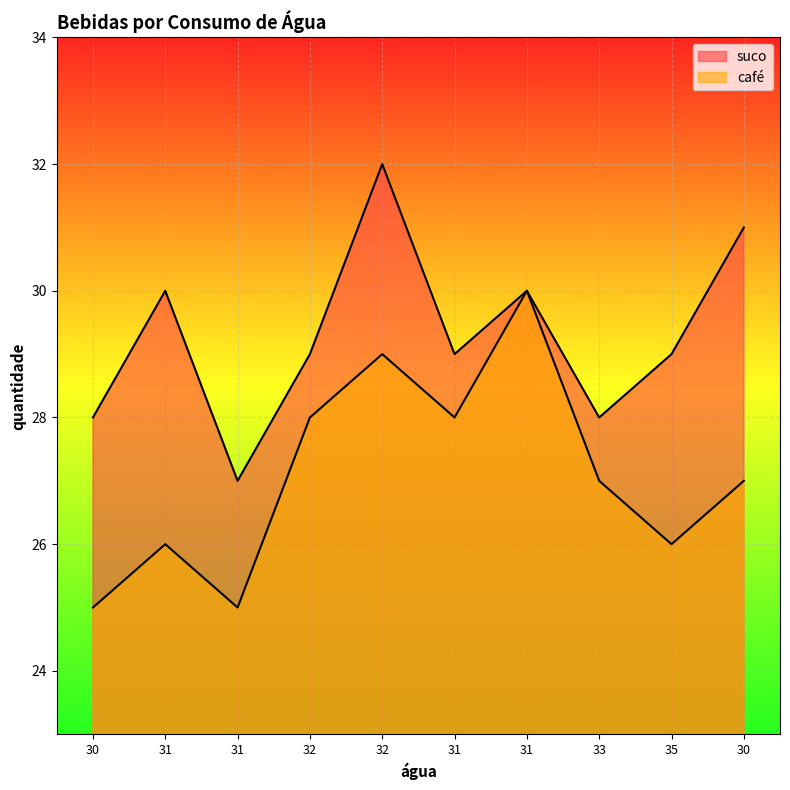

How many lines are shown in the chart?

2